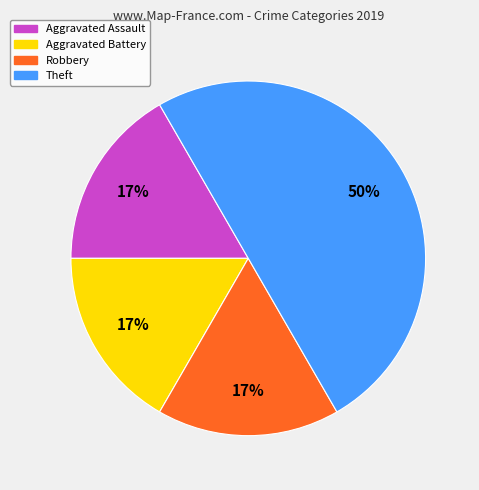

Do Aggravated Assault and Theft together represent more than half of the pie?

Yes